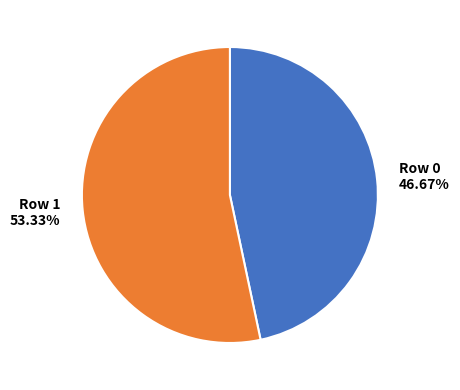

Does any single category account for the majority?

Yes